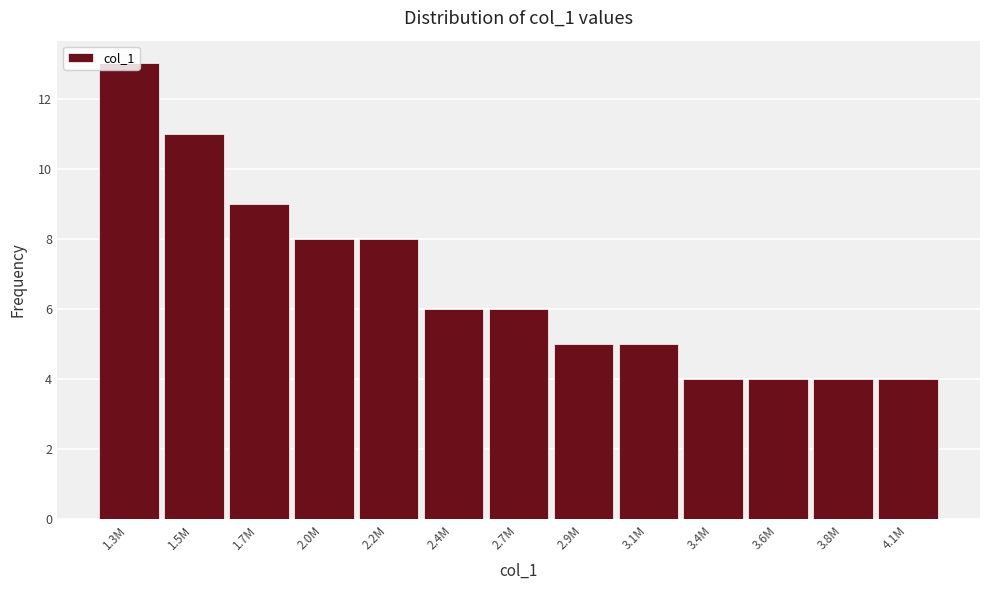

What is the value of the 1st bar from the left?

13